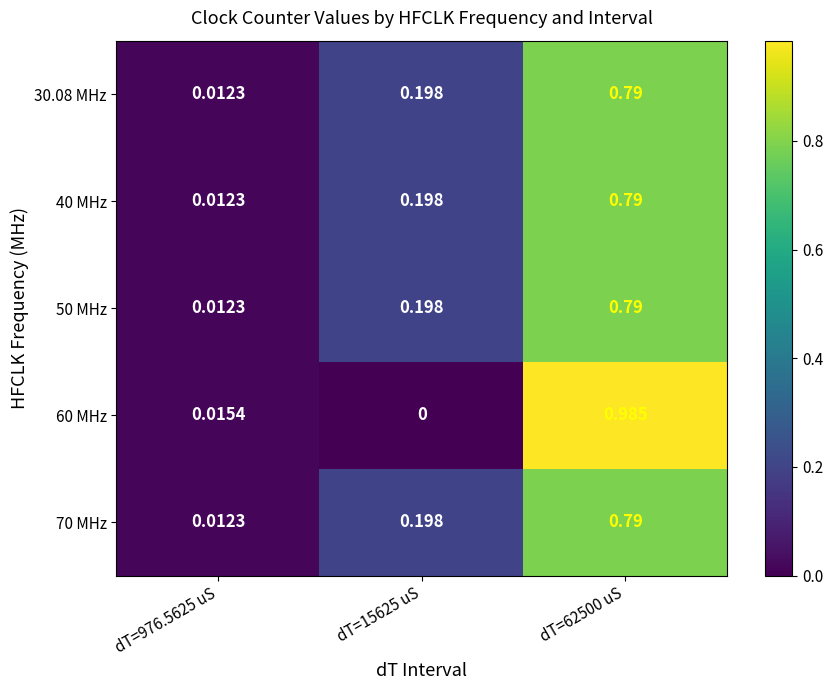

Is the value of 50 MHz at dT=62500 uS greater than the value of 30.08 MHz at dT=15625 uS?

Yes